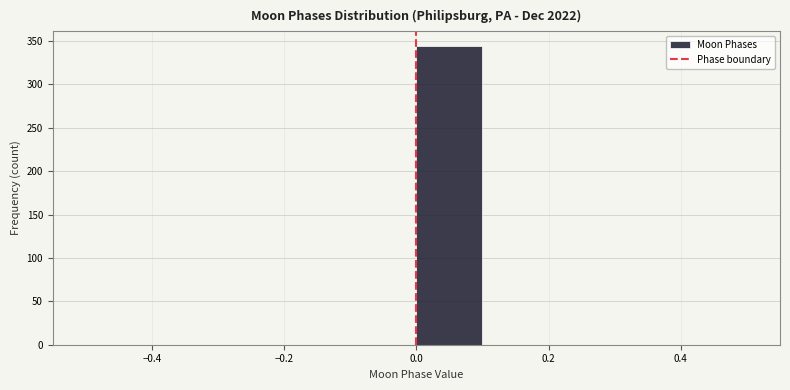

Reading left to right, transcribe this chart: for each bar, give the range it covers on the x-axis and its height. The values are not printed on the chart, so give them approximately, as read against the axis.

-0.5 to -0.4: 0
-0.4 to -0.3: 0
-0.3 to -0.2: 0
-0.2 to -0.1: 0
-0.1 to 0.0: 0
0.0 to 0.1: 345
0.1 to 0.2: 0
0.2 to 0.3: 0
0.3 to 0.4: 0
0.4 to 0.5: 0